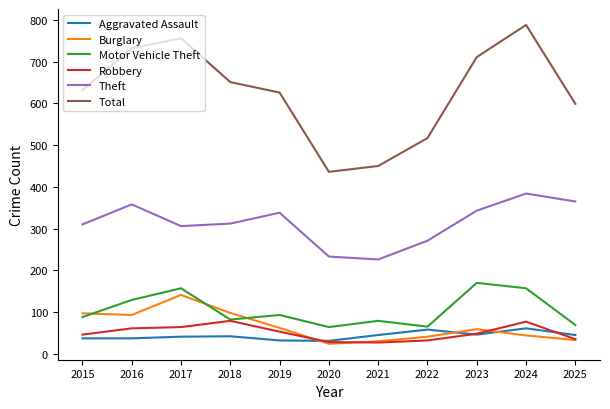

Which category has the highest value in the Theft series?

2024